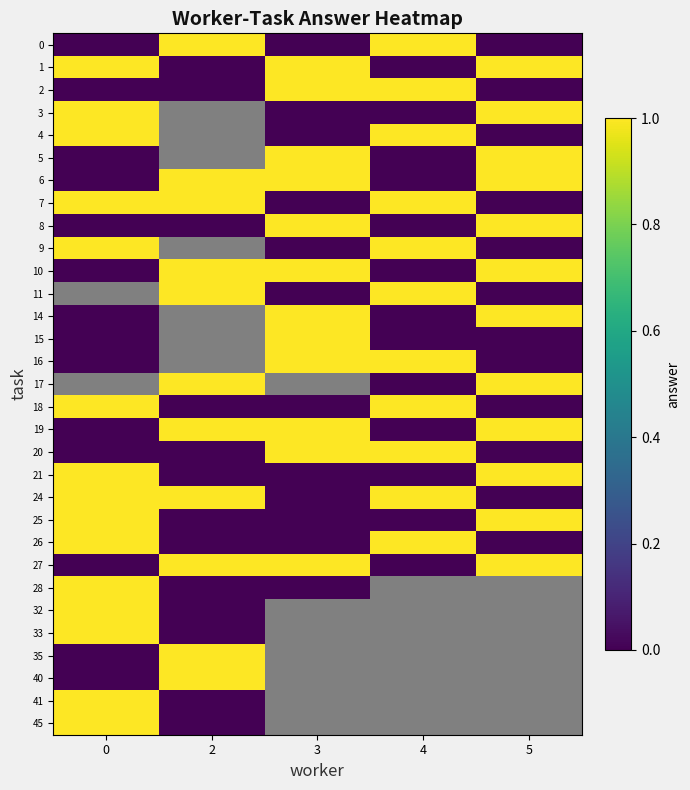

List the series in order of their peak value, lowest first.

0, 1, 2, 3, 4, 5, 6, 7, 8, 9, 10, 11, 14, 15, 16, 17, 18, 19, 20, 21, 24, 25, 26, 27, 28, 32, 33, 35, 40, 41, 45